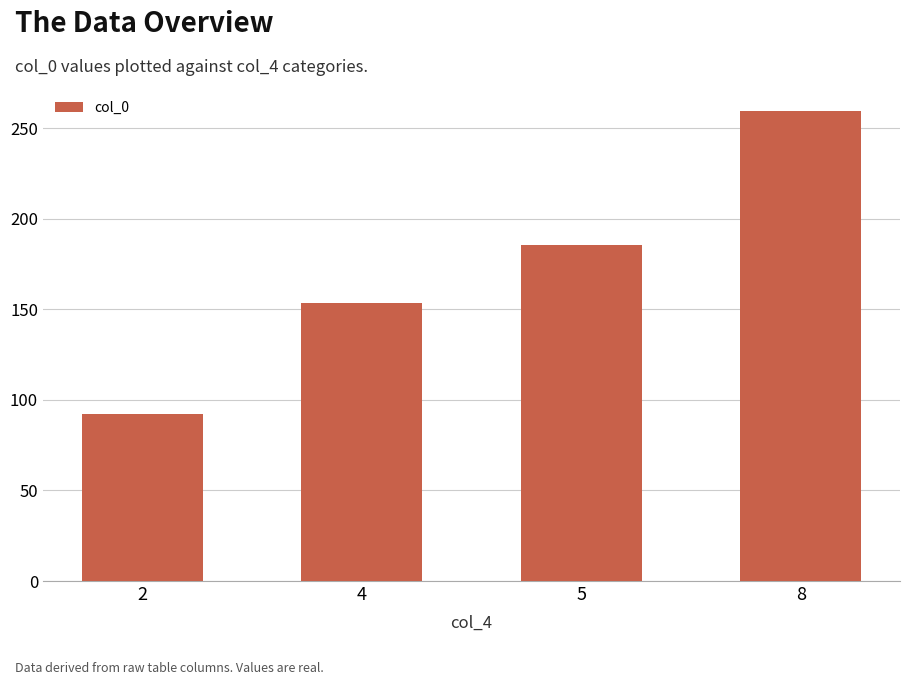

At which label does the data first exceed 185?

5